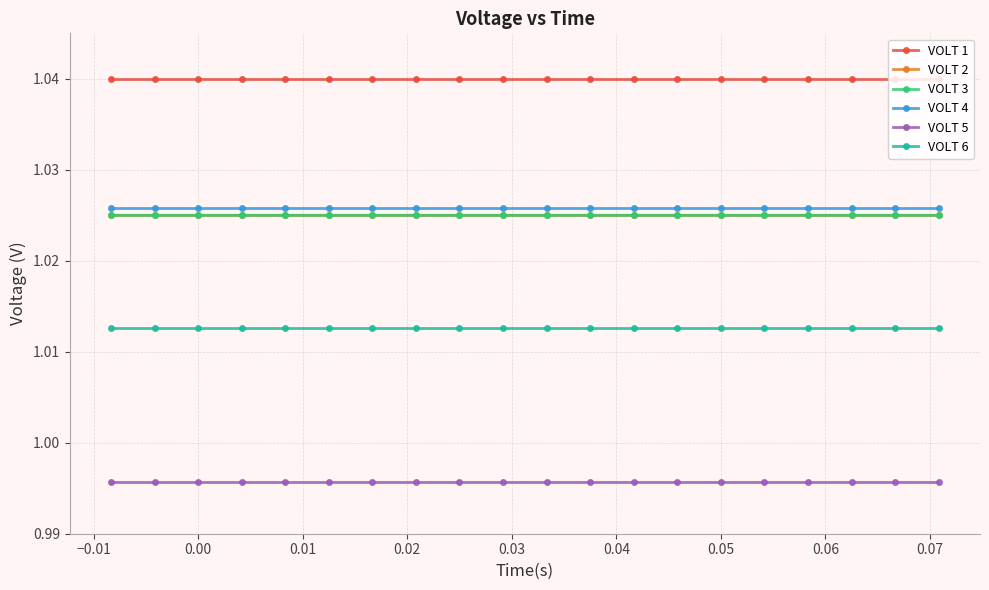

At how many categories does at least one series exceed 1?

20